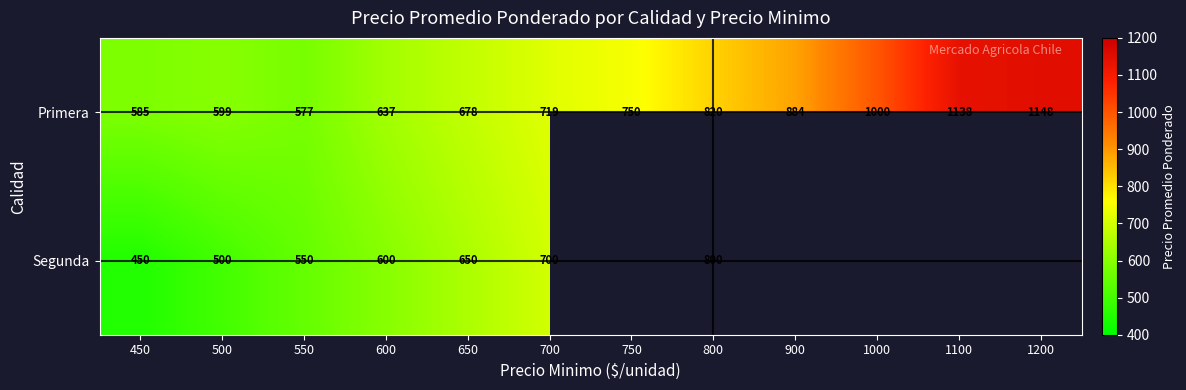

At which label is Primera closest to 862?

900